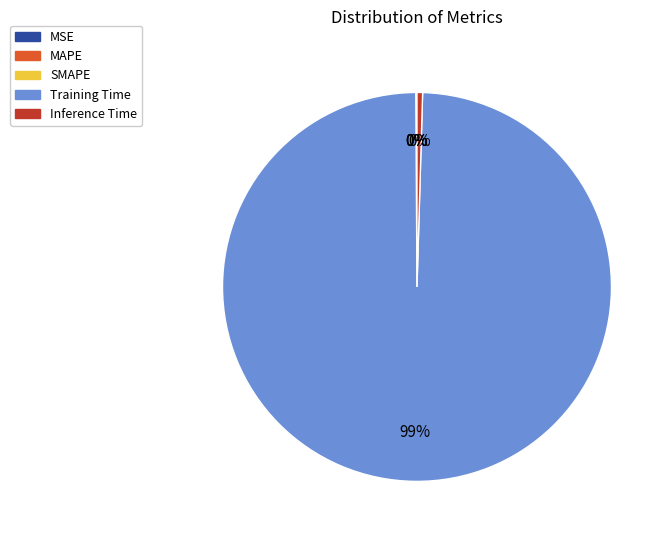

Between Training Time and Inference Time, which is larger?

Training Time